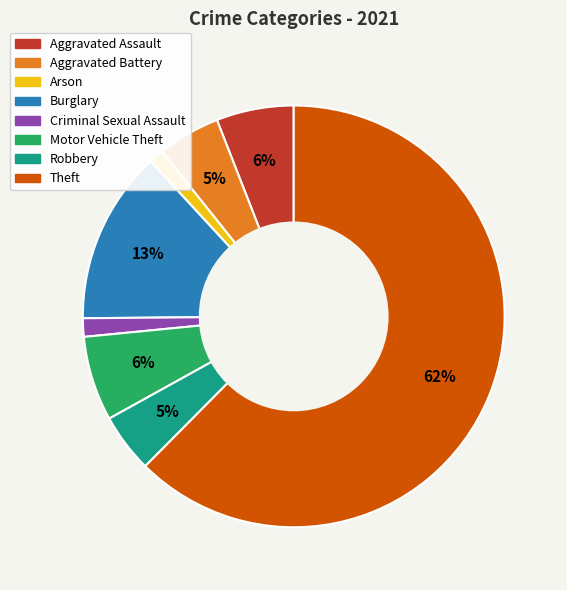

True or false: Theft accounts for 62% of the total.

True